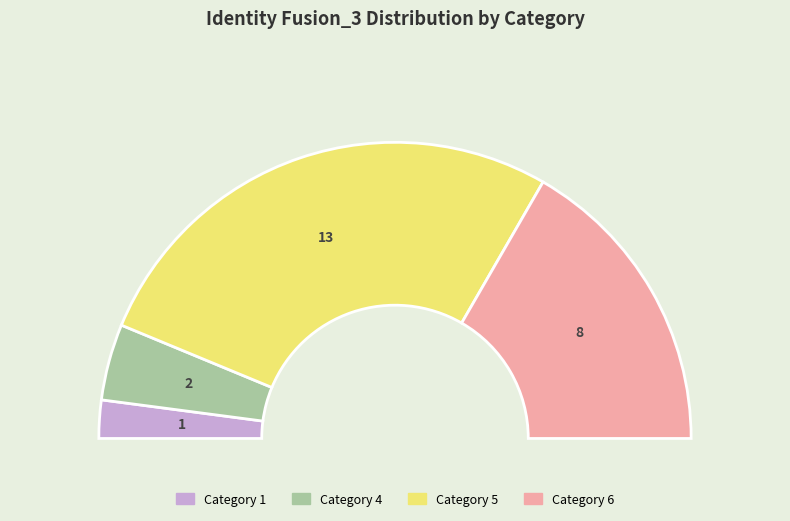

Which category accounts for the majority?

5